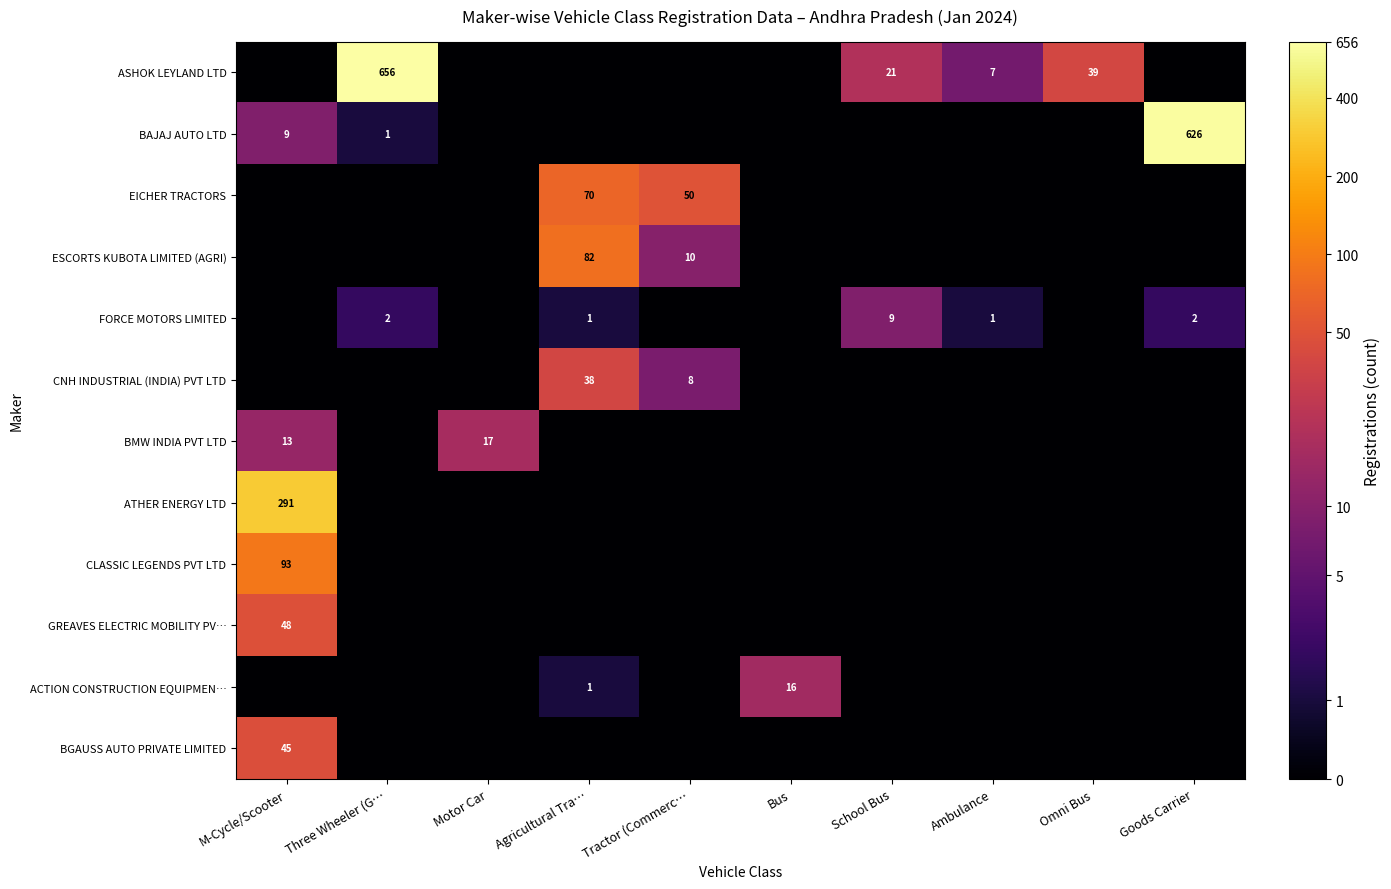

Count the number of data series in this chart.

12